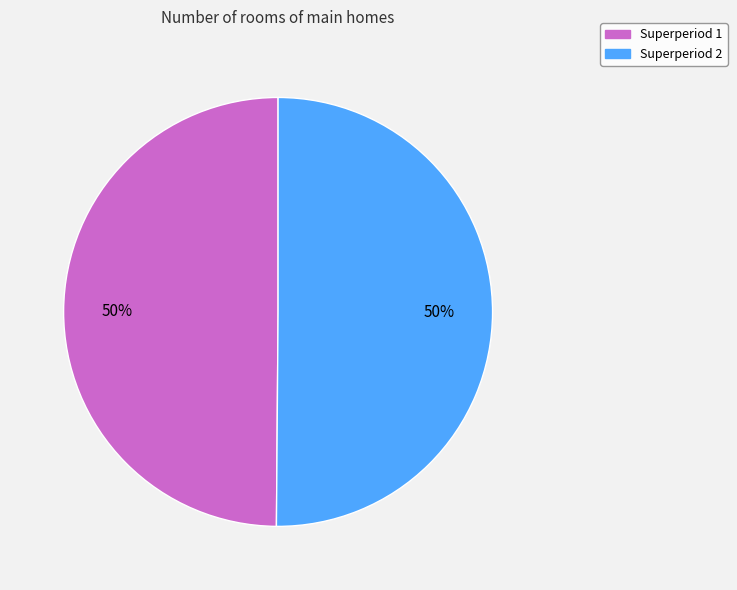

Approximately how many times larger is the value at Superperiod 1 compared to Superperiod 2?

1.0